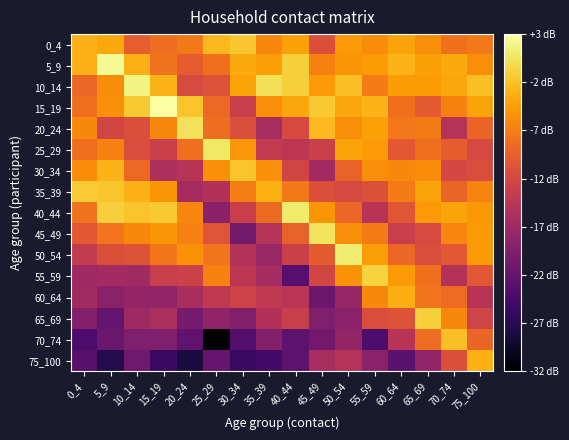

Which category has the lowest value across all series?

25_29